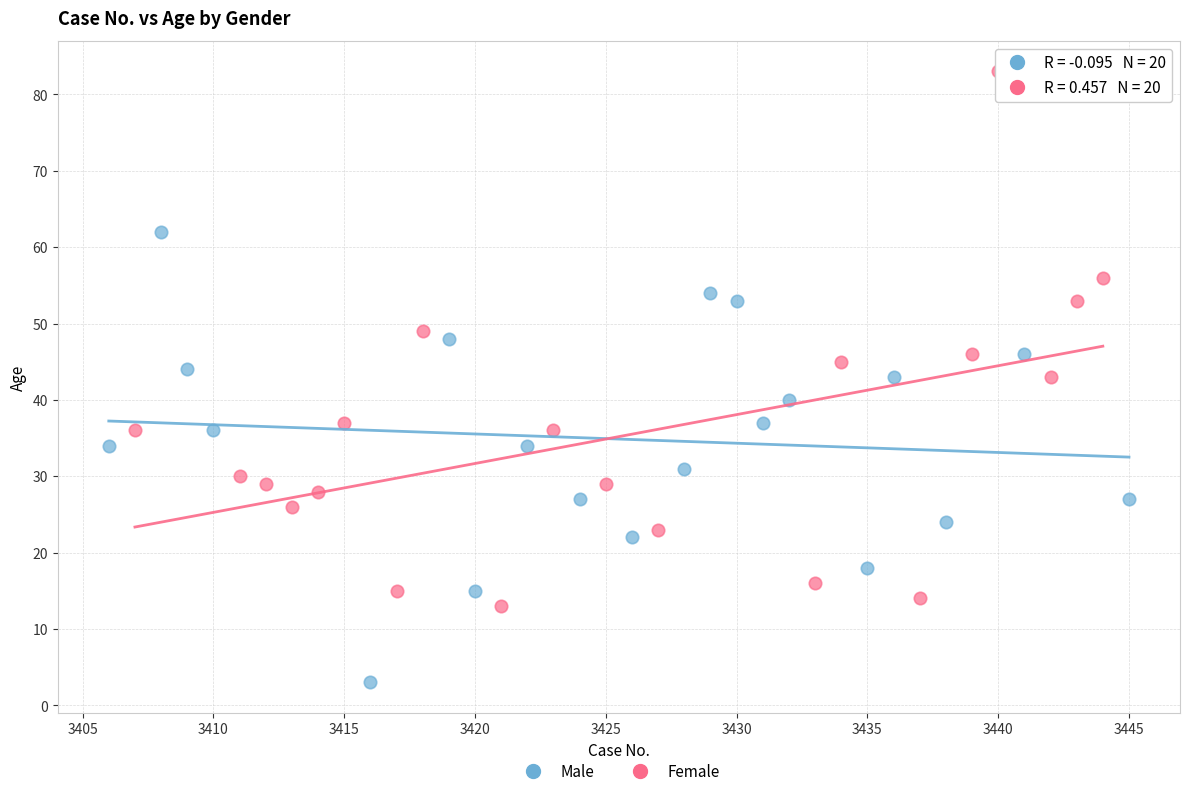

Which series contains the highest Y value?

Female